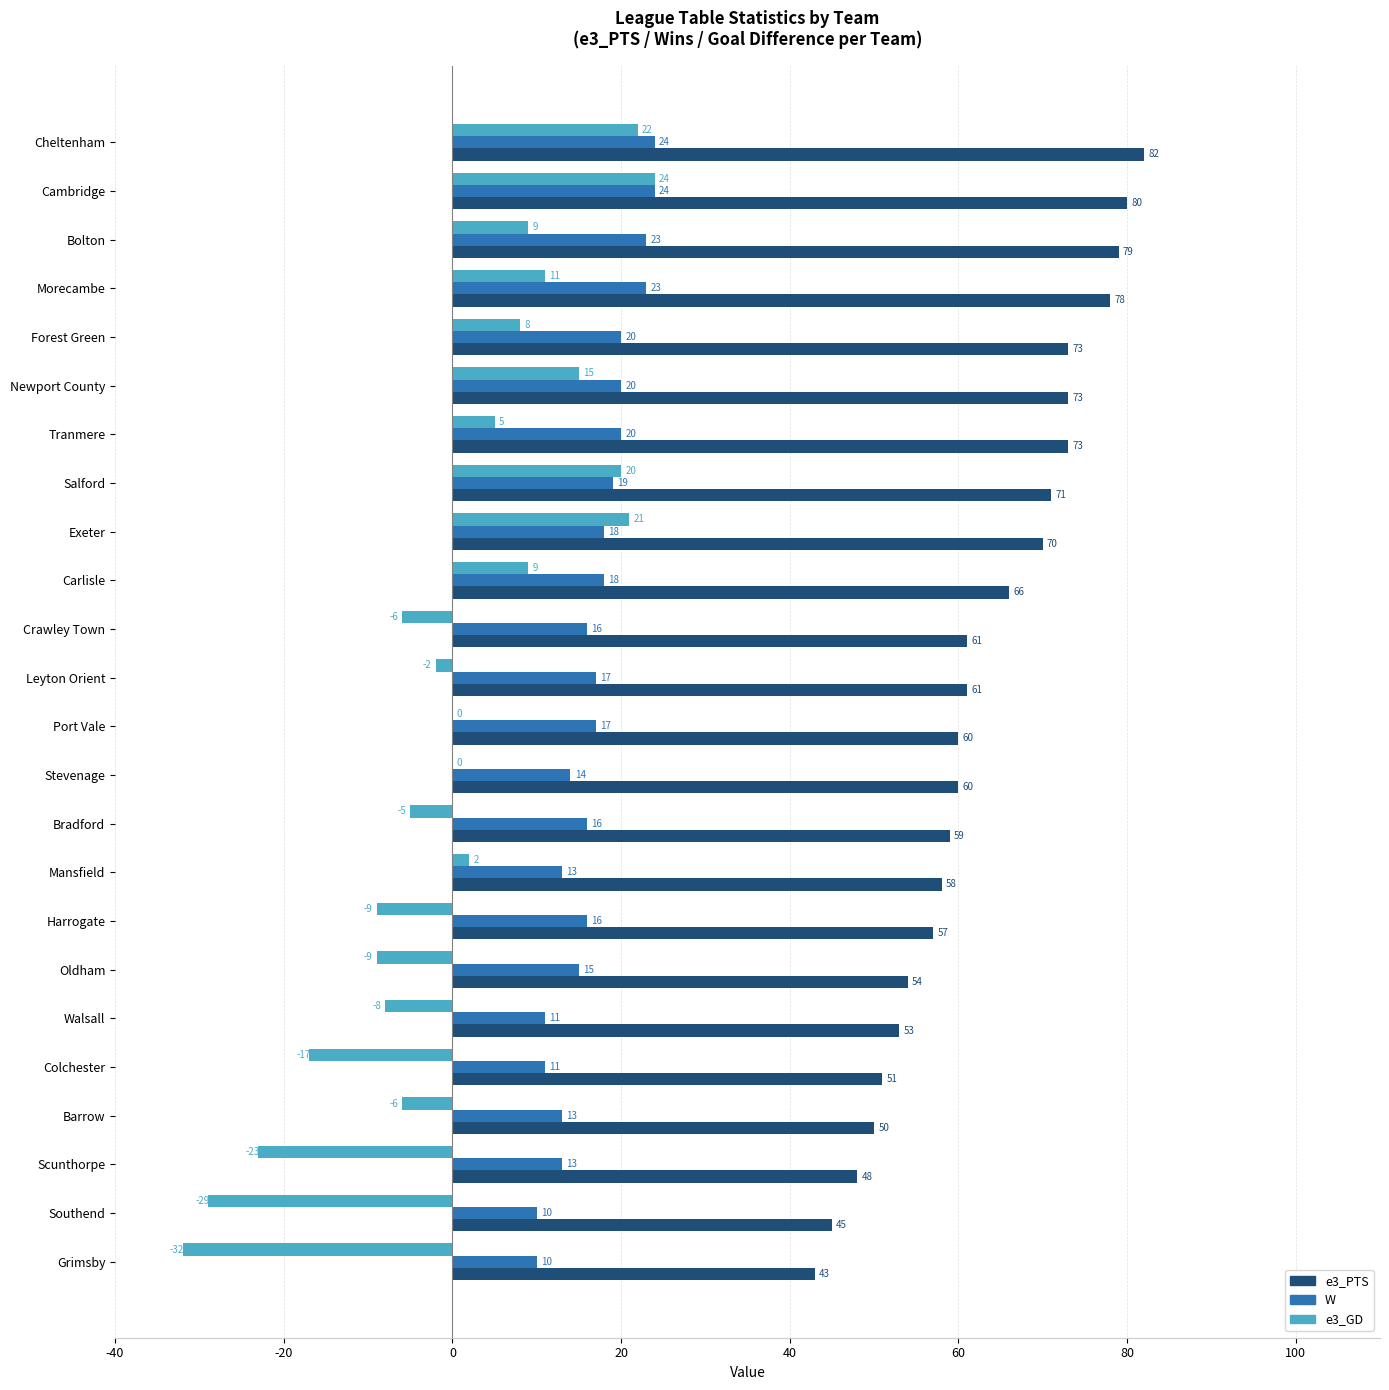

What is the total value across all series at Morecambe?

112